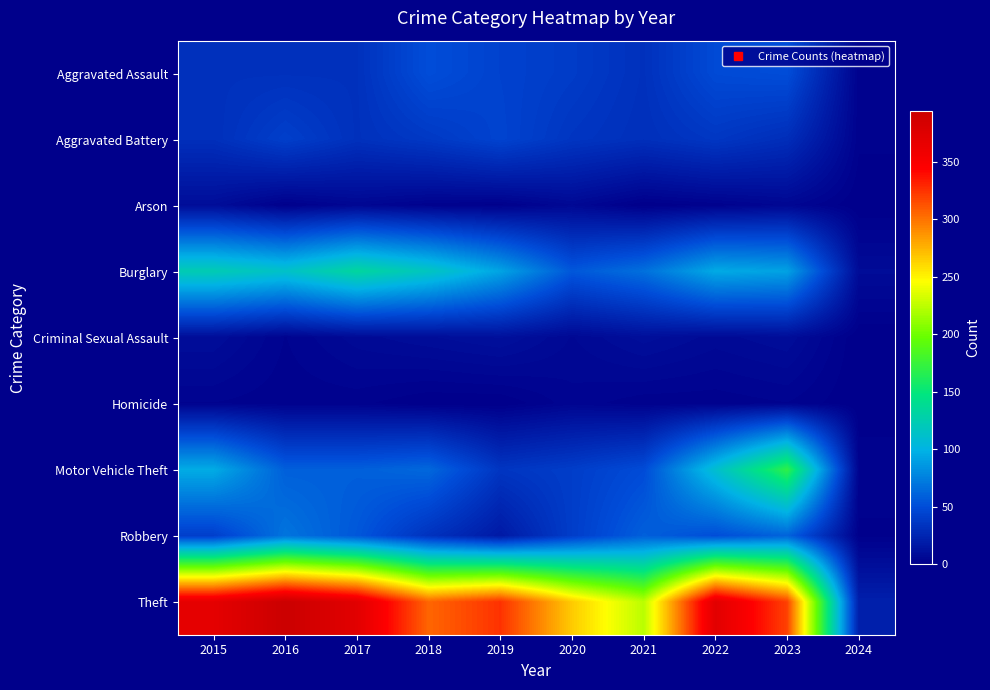

Which series has the largest total across all categories?

Theft